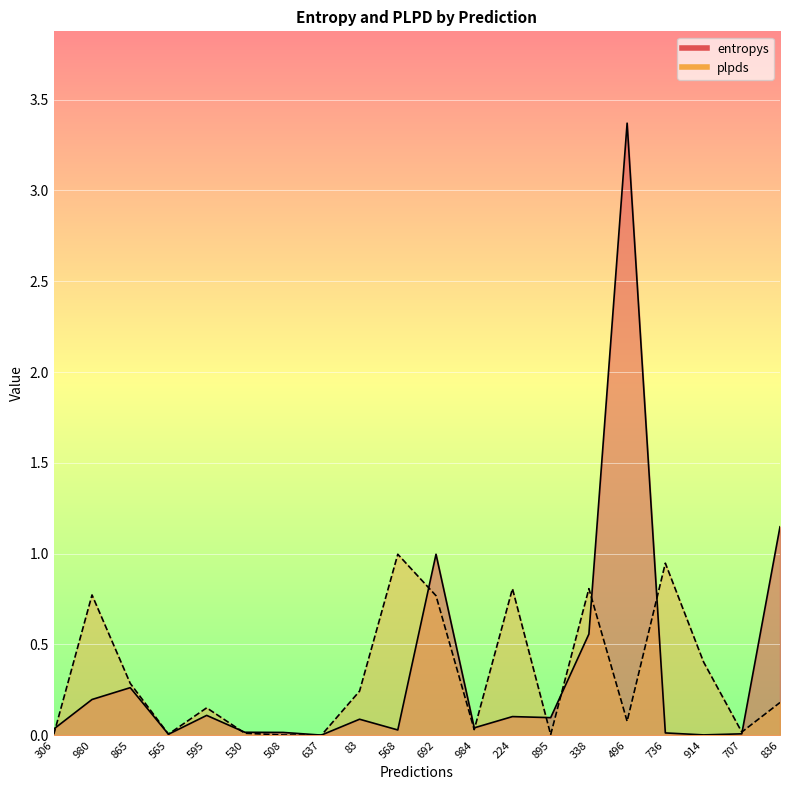

Is the value of plpds at 224 greater than the value of entropys at 595?

Yes